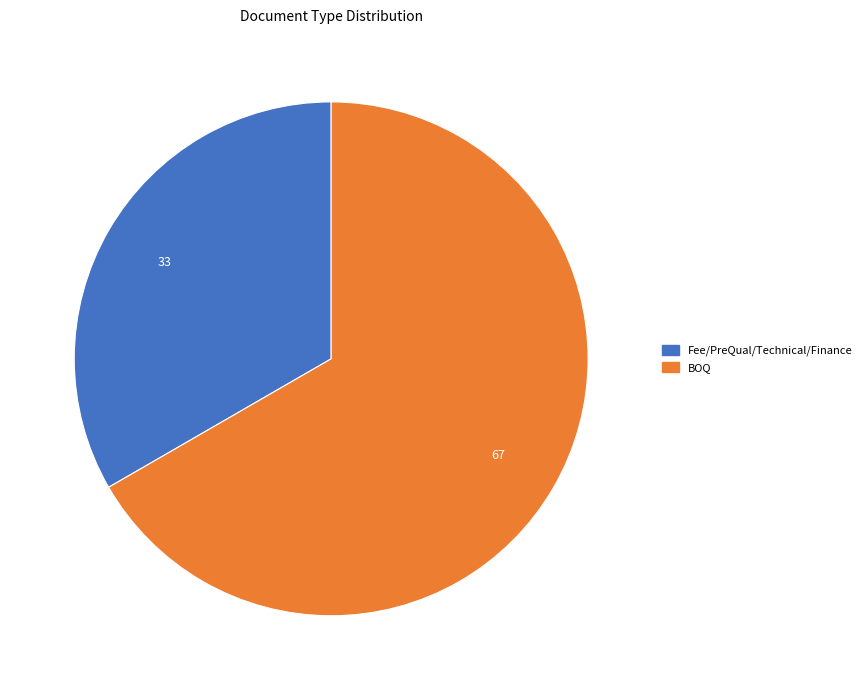

How many segments does this pie chart have?

2